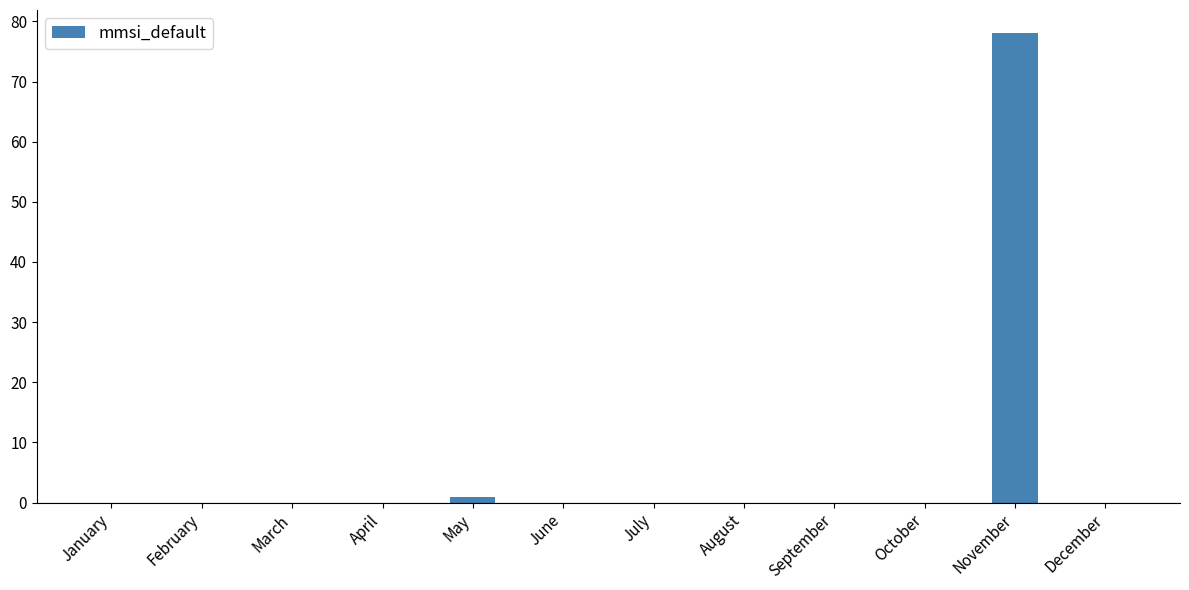

Are the bars horizontal?

No